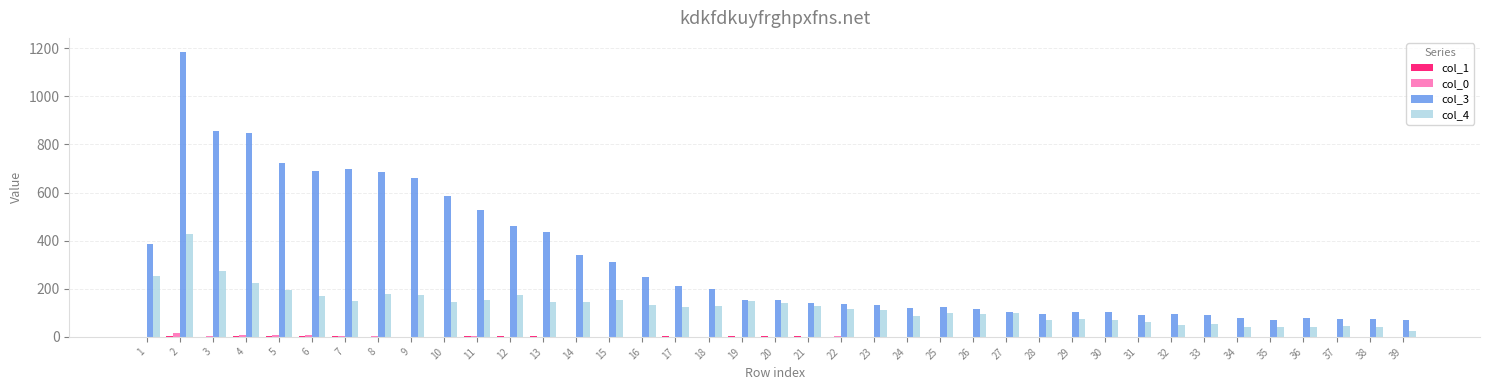

The value of col_3 at 25 is 126. True or false?

True